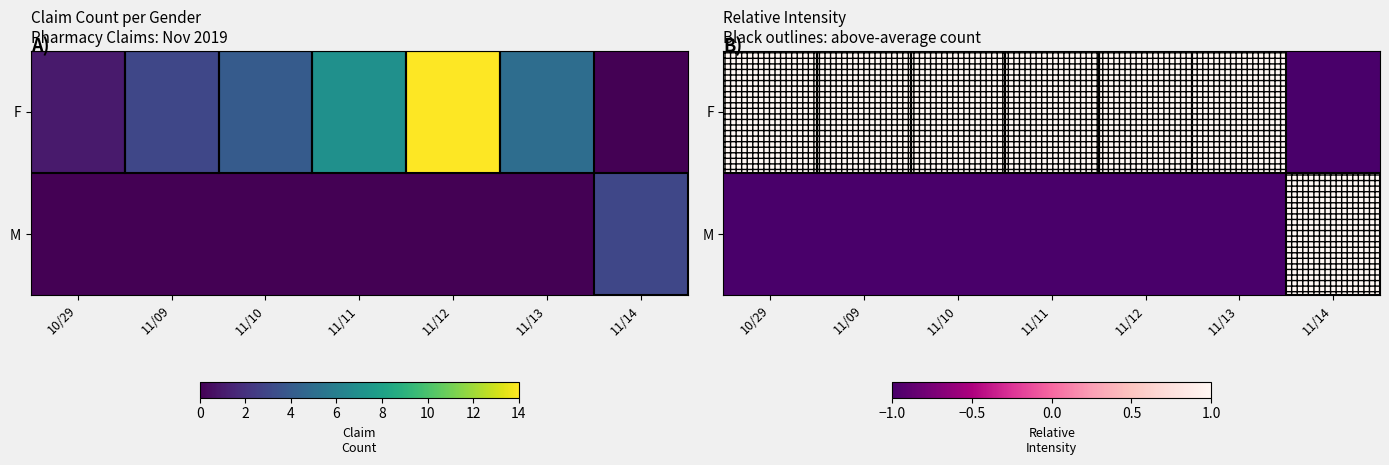

What is the maximum value for F?

1